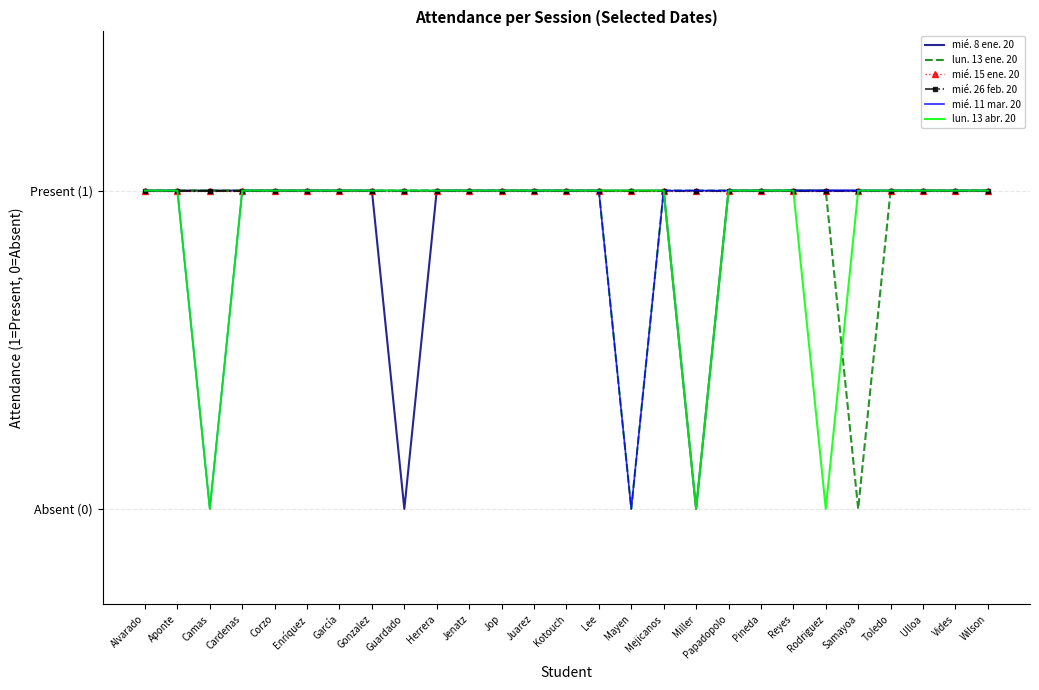

What is the total value across all series at Lee?

6